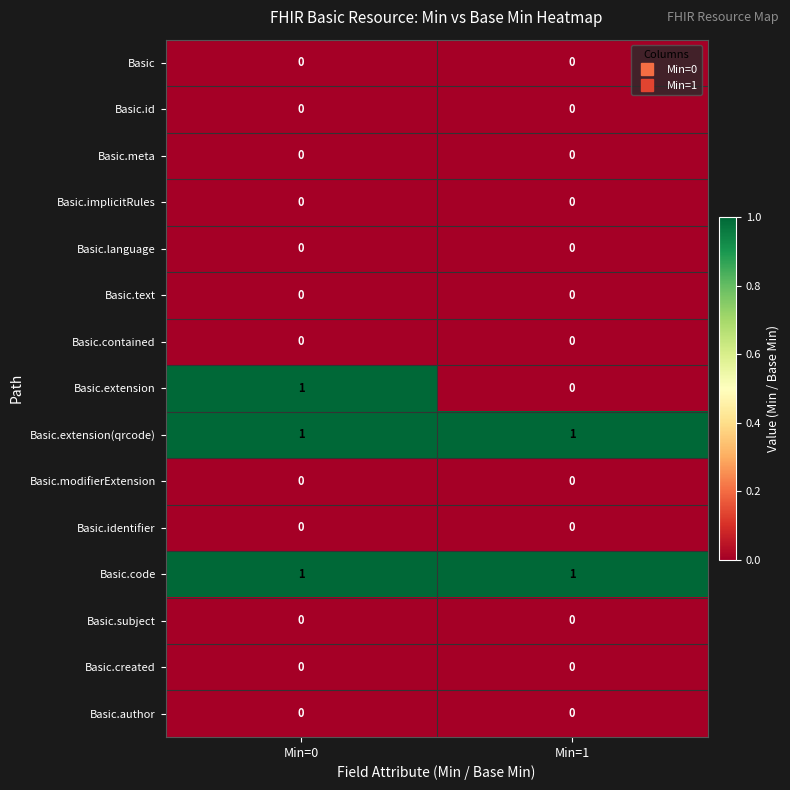

What is the total value across all series at Min=0?

3